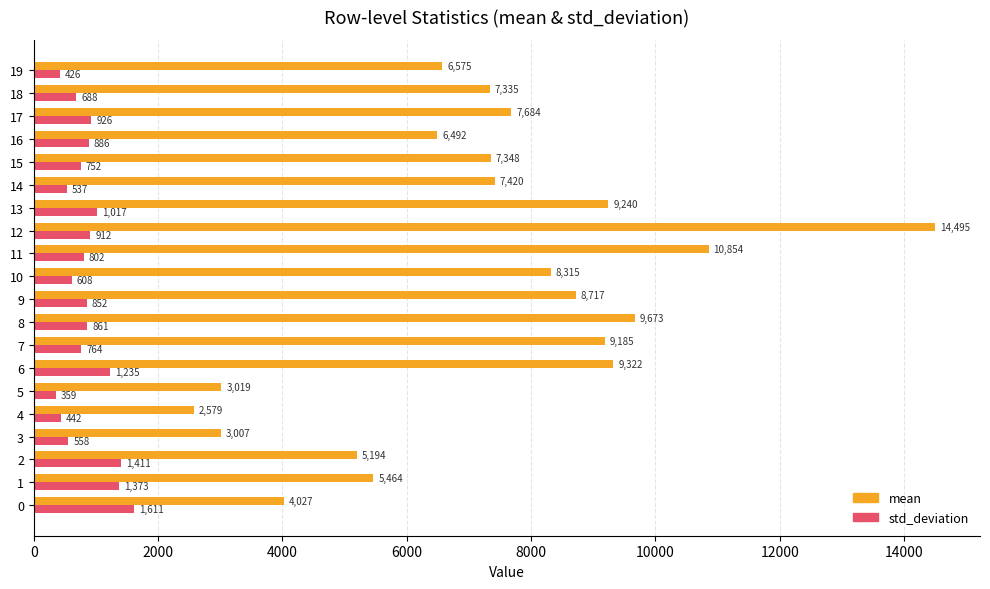

Which category has the highest value across all series?

12